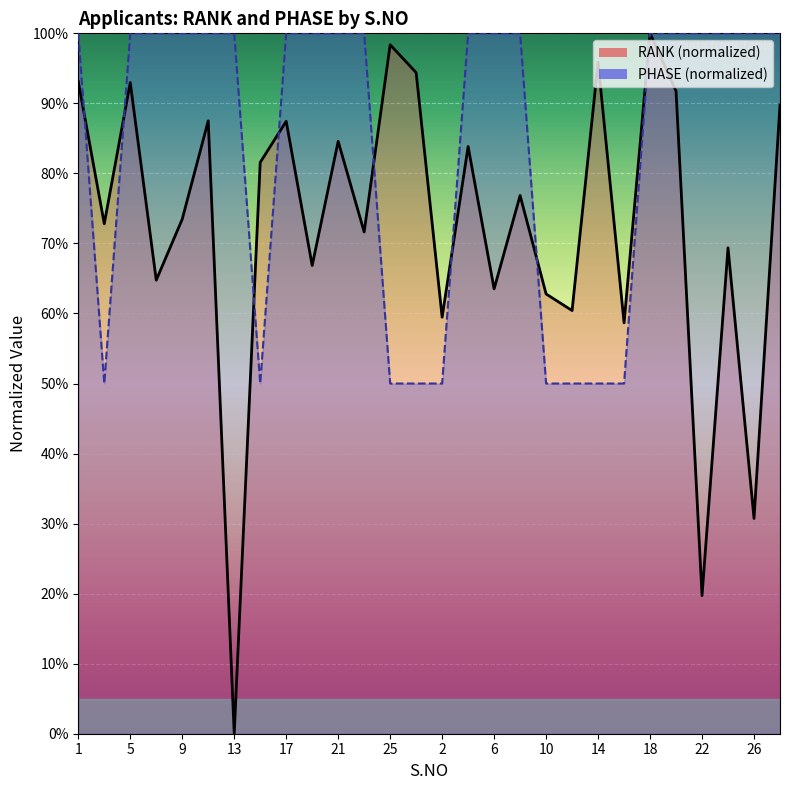

List the labels in order of PHASE value, smallest first.

3, 15, 25, 27, 2, 10, 12, 14, 16, 1, 5, 7, 9, 11, 13, 17, 19, 21, 23, 4, 6, 8, 18, 20, 22, 24, 26, 28